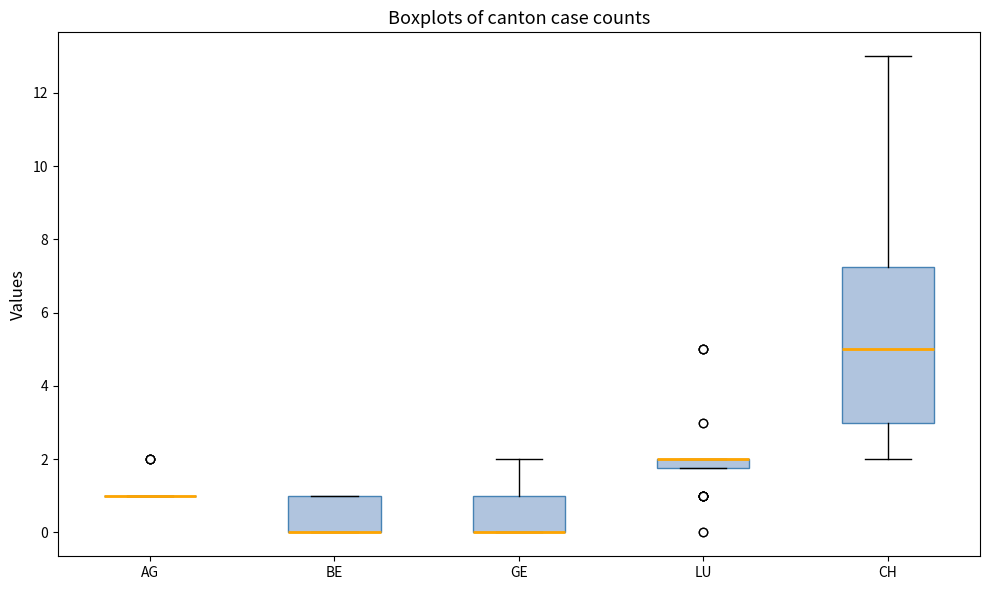

Where is the upper edge of the box for BE on the y-axis? The values are not printed on the chart, so give them approximately, as read against the axis.

1.0